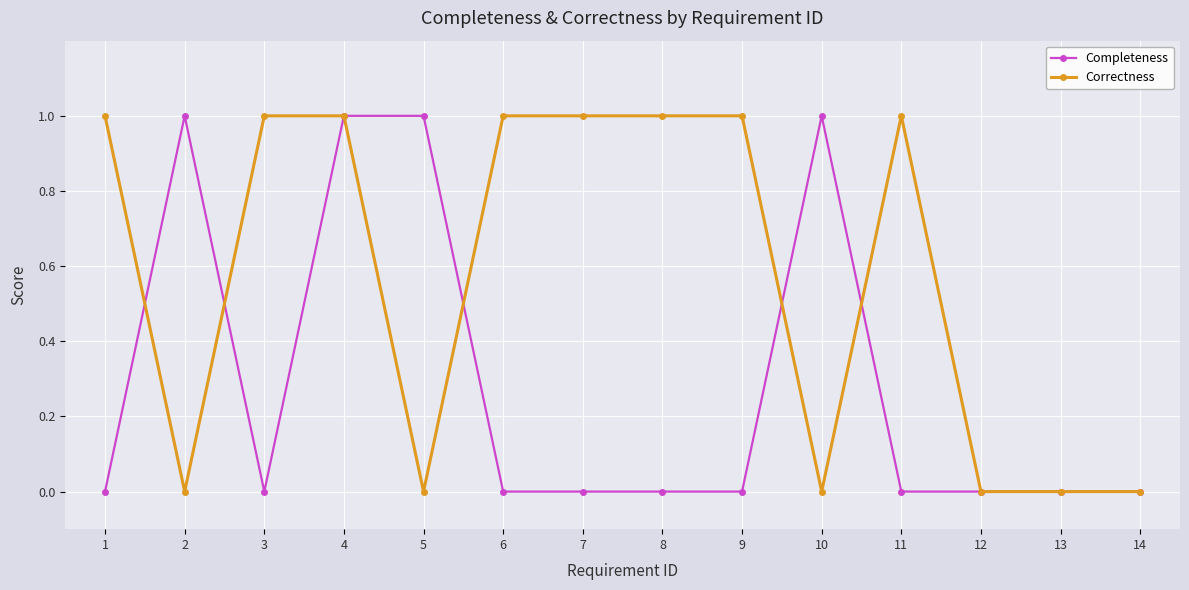

What are all the series names shown in the legend?

Completeness, Correctness